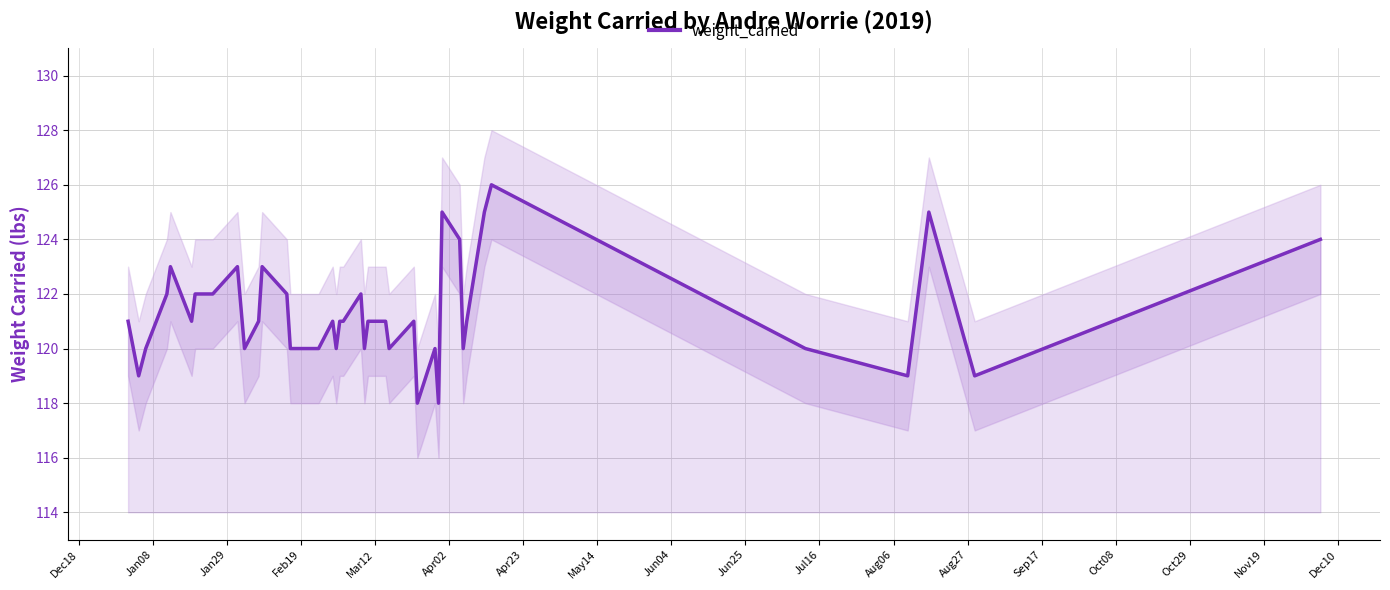

Count the values in the range 120 to 122.

26